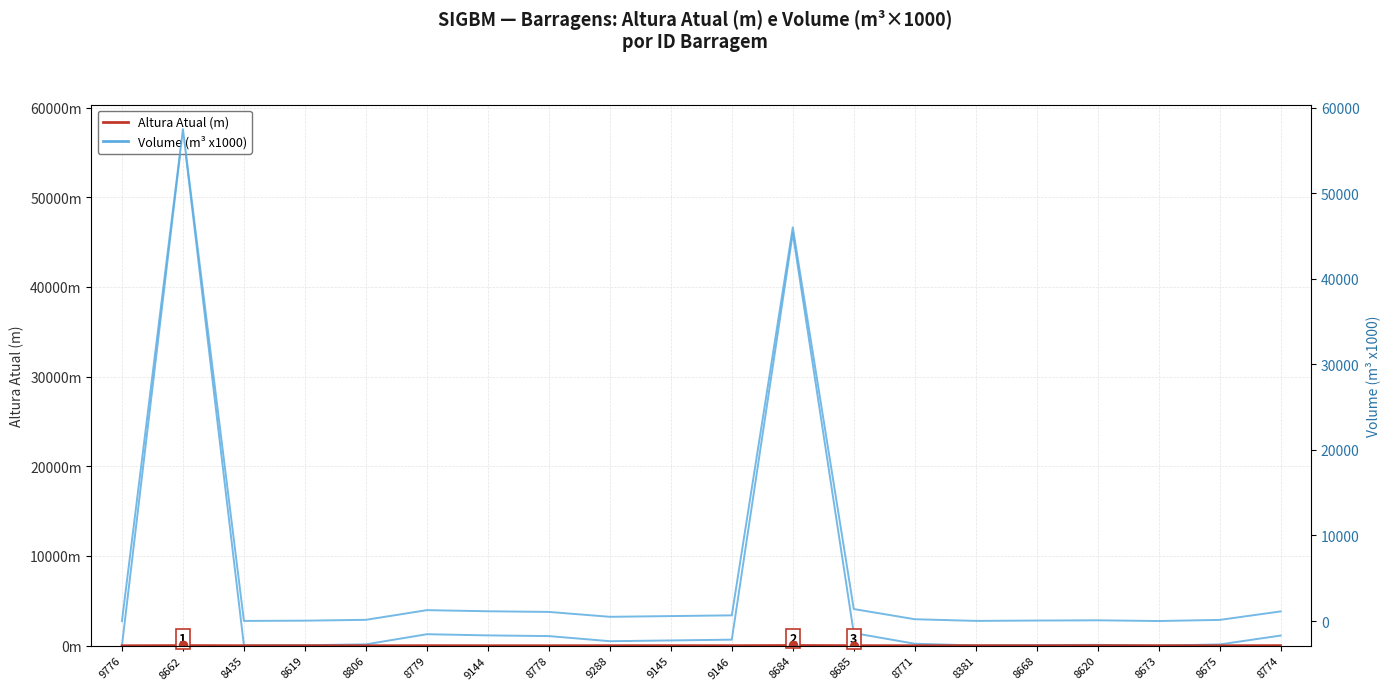

Reading left to right, transcribe all the data shown in this chart.

Altura Atual (m): 9776=0.0	8662=19.6	8435=7.0	8619=7.6	8806=3.0	8779=10.3	9144=5.0	8778=5.0	9288=10.0	9145=11.0	9146=8.0	8684=30.0	8685=10.9	8771=5.0	8381=10.0	8668=6.0	8620=14.6	8673=8.0	8675=4.9	8774=14.7
Volume (m³ x1000): 9776=0.0	8662=57463.8	8435=13.4	8619=41.6	8806=140.1	8779=1272.1	9144=1140.0	8778=1063.7	9288=492.3	9145=577.8	9146=663.2	8684=46000.0	8685=1400.0	8771=210.0	8381=15.4	8668=56.5	8620=84.1	8673=1.3	8675=131.0	8774=1122.2